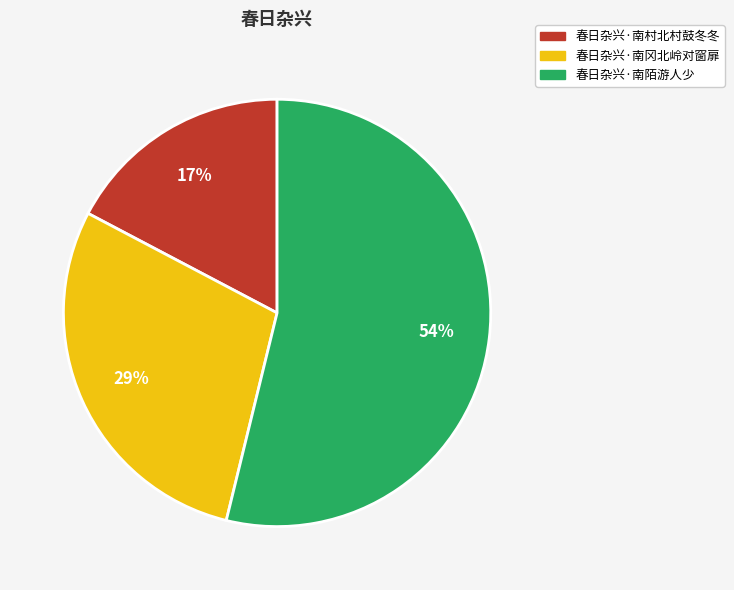

Is it true that 春日杂兴·南村北村鼓冬冬 is 17% of the pie?

True